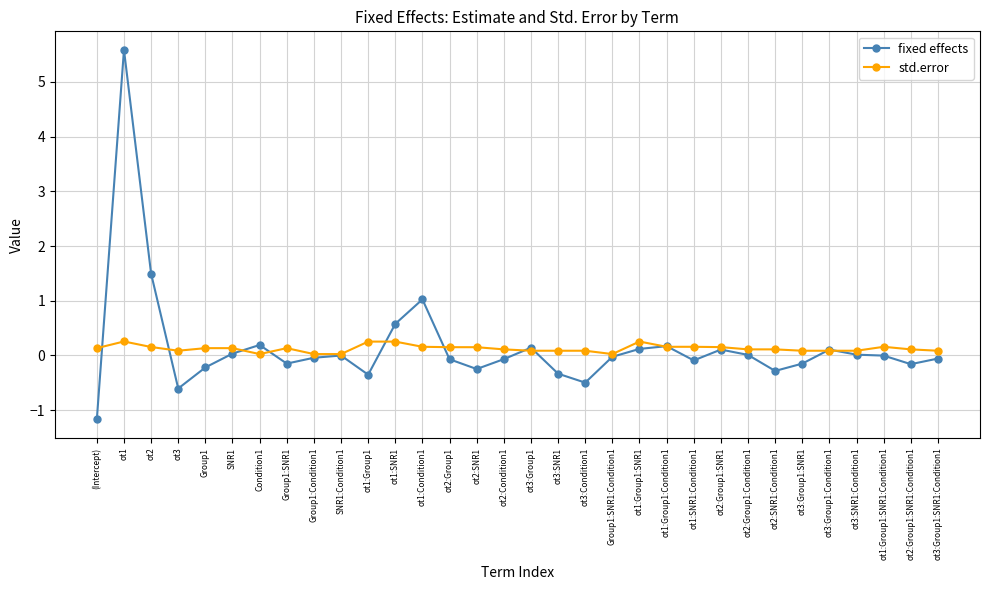

How many distinct data groups are displayed?

2